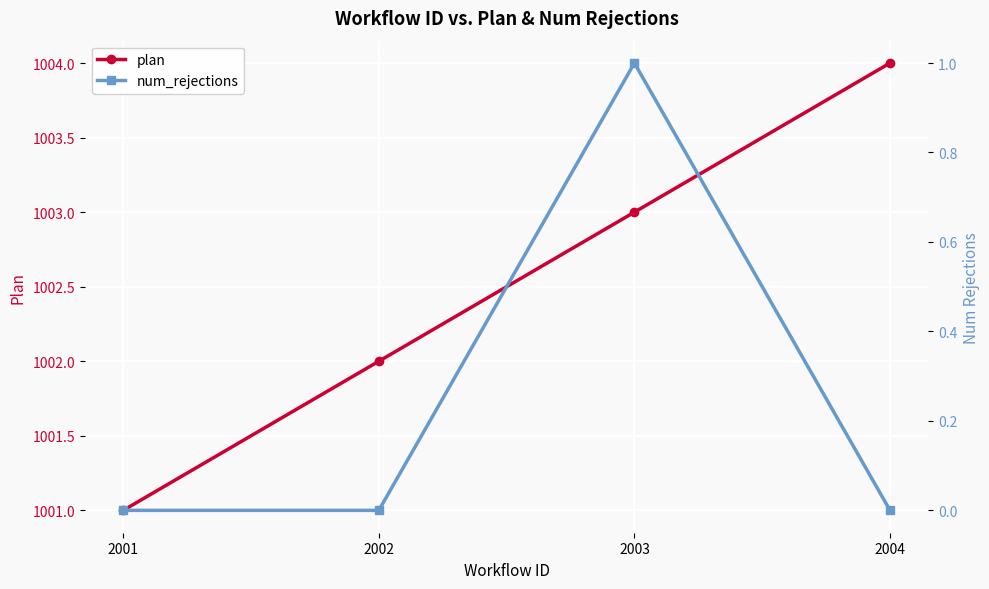

Which series has the largest total across all categories?

plan